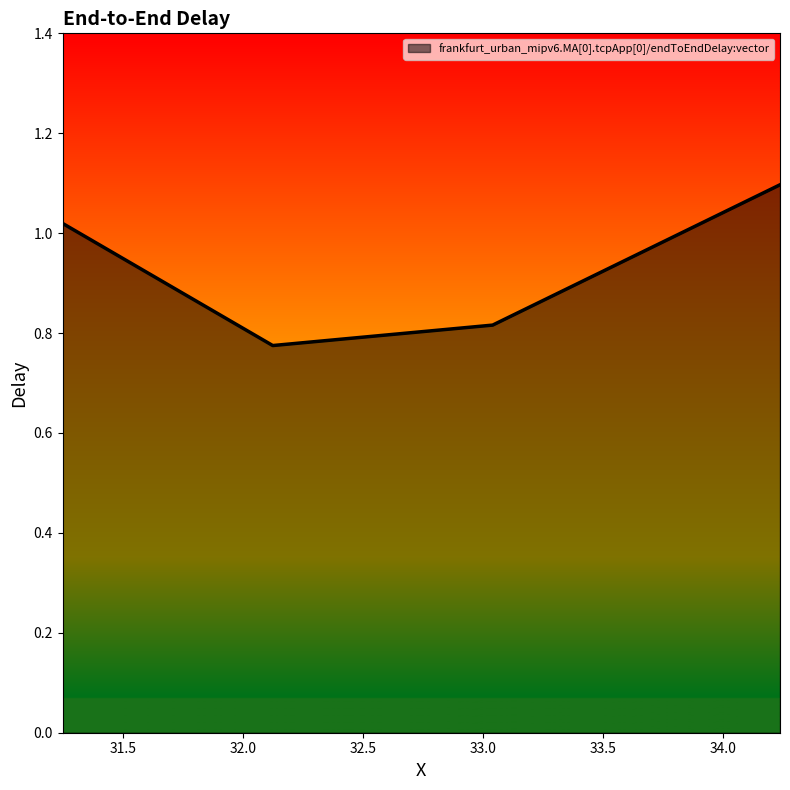

True or false: there are more than 0 points higher than both neighbors.

False